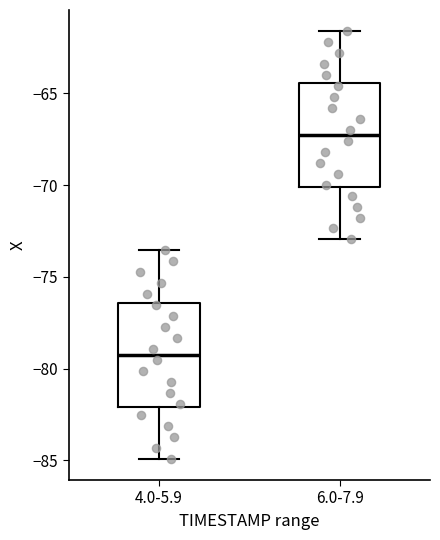

Reading left to right, transcribe this box plot: for each box, give where its median line is, the range the box spans, and where its two whiskers end, as read against the y-axis. The values are not printed on the chart, so give them approximately, as read against the axis.

4.0-5.9: median -79.0, box -82.0 to -76.5, whiskers -85.0 to -73.5
6.0-7.9: median -67.5, box -70.0 to -64.5, whiskers -73.0 to -61.5